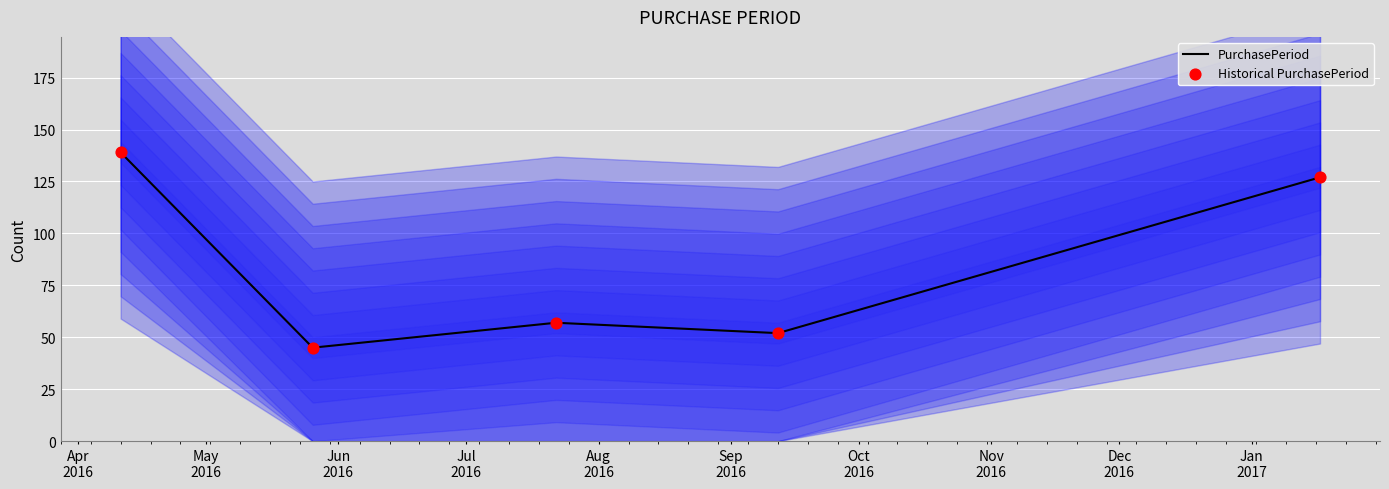

Which series has the largest total across all categories?

PurchasePeriod